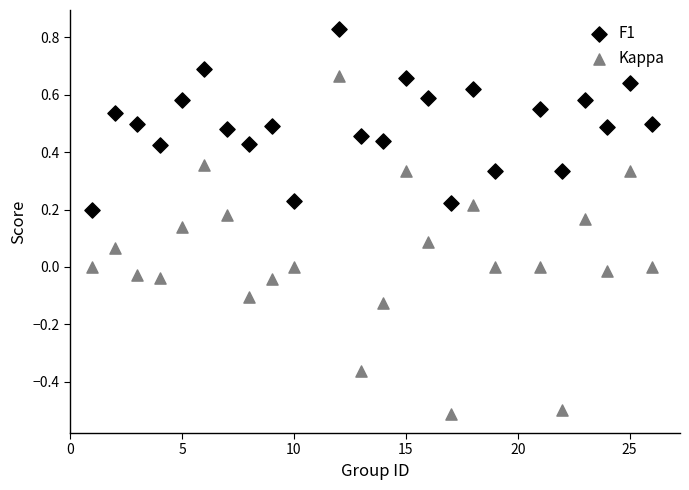

What are all the series names shown in the legend?

F1, Kappa